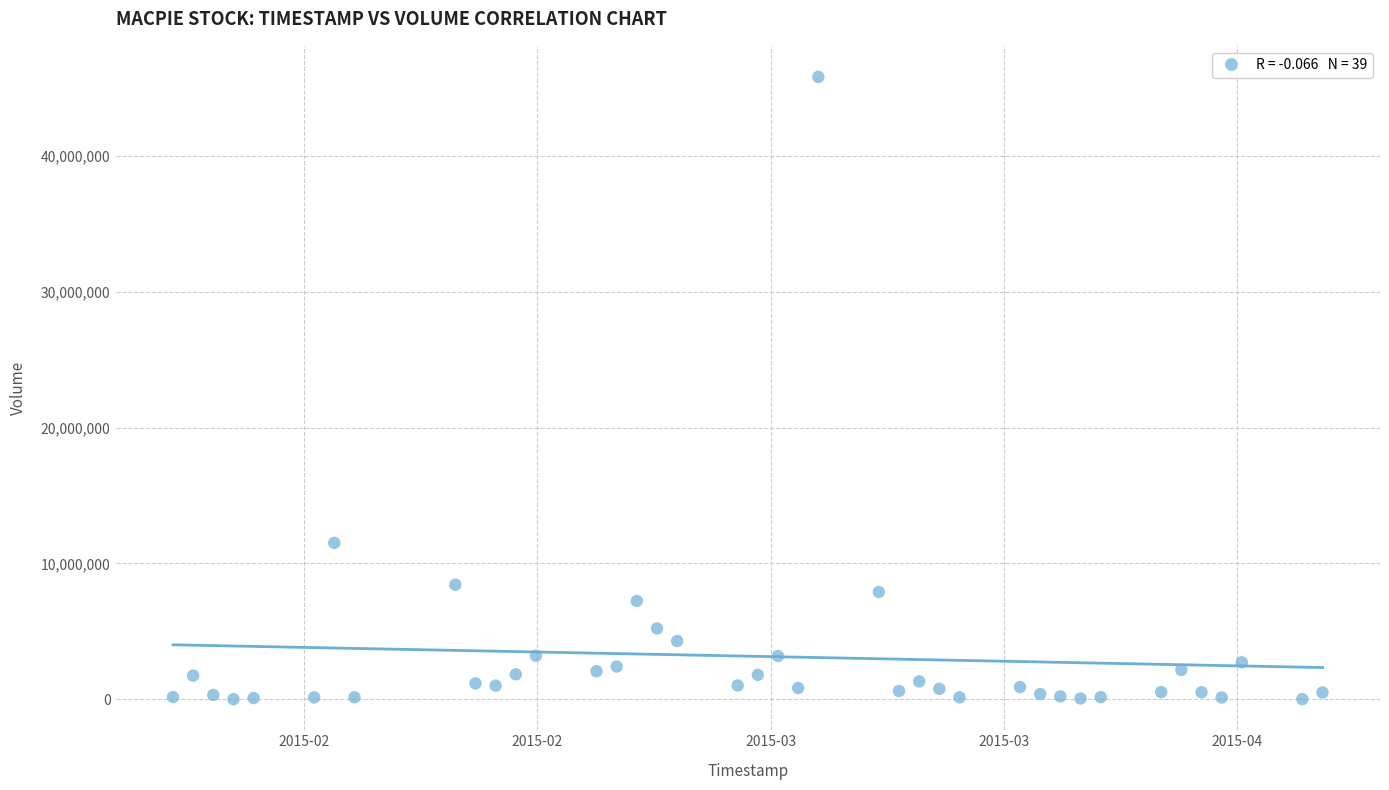

What Y value in the scatter plot is closest to 22906400?

11504500